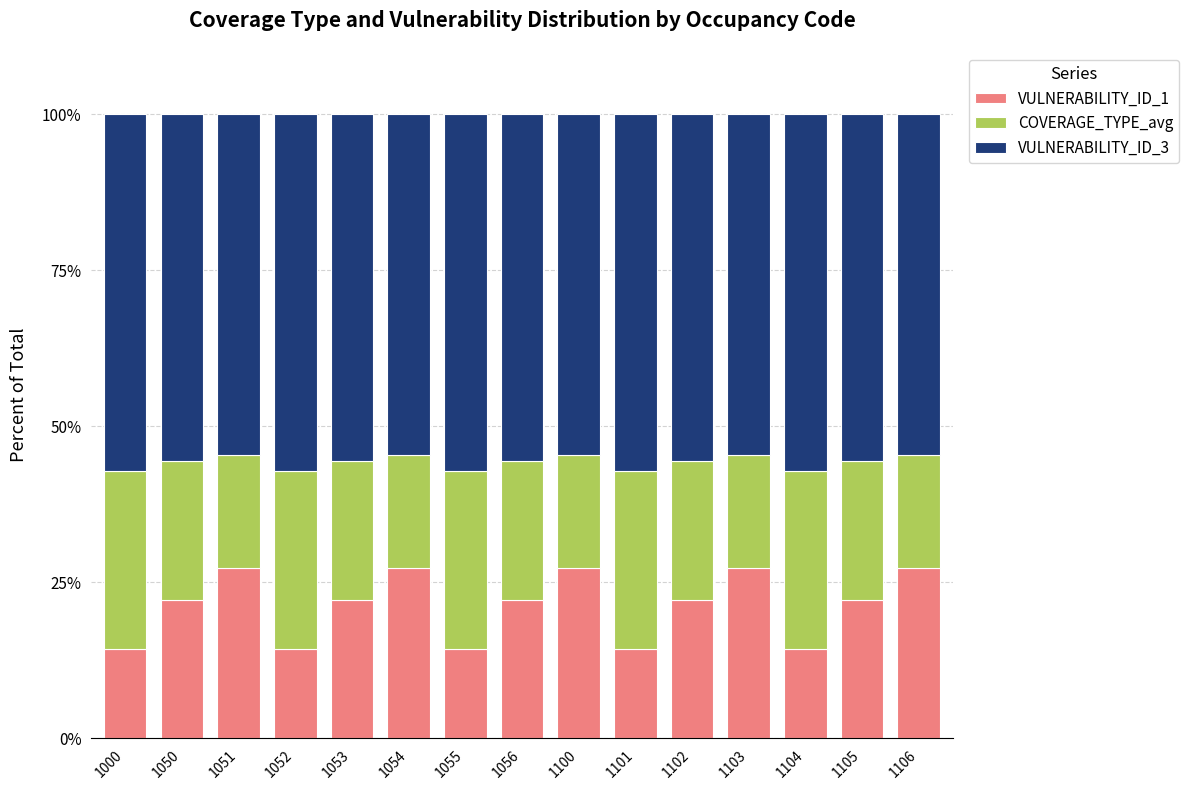

What is the difference between the maximum and minimum values in the VULNERABILITY_ID_1 series?

13.0